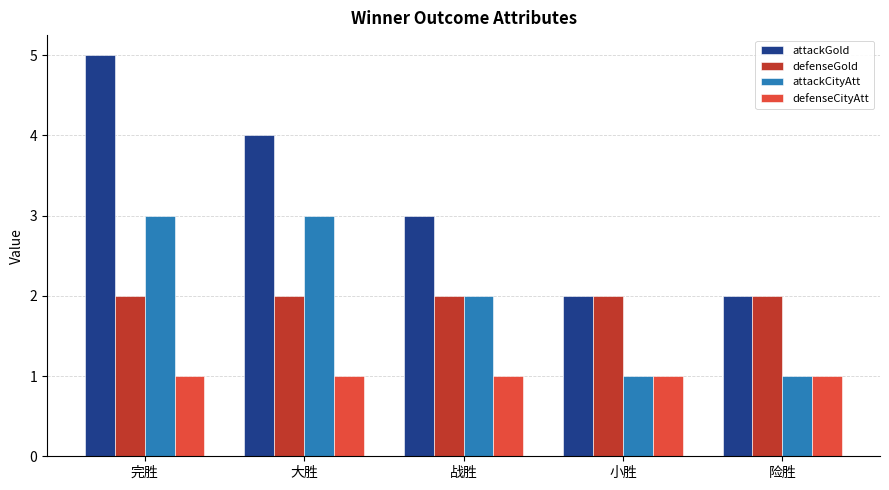

What is the smallest value displayed?

1